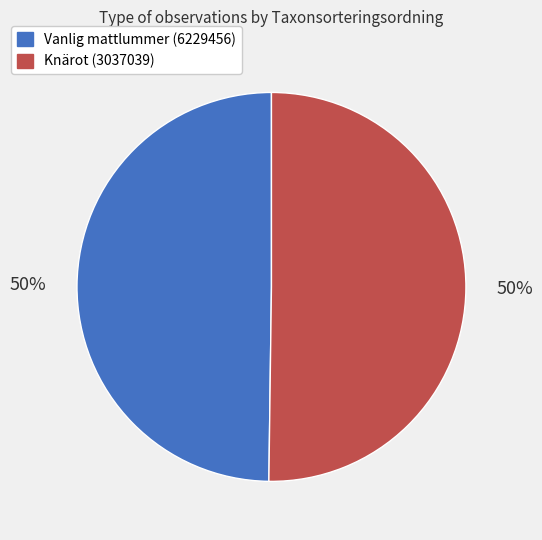

To the nearest percent, what portion does Knärot (3037039) represent?

50%